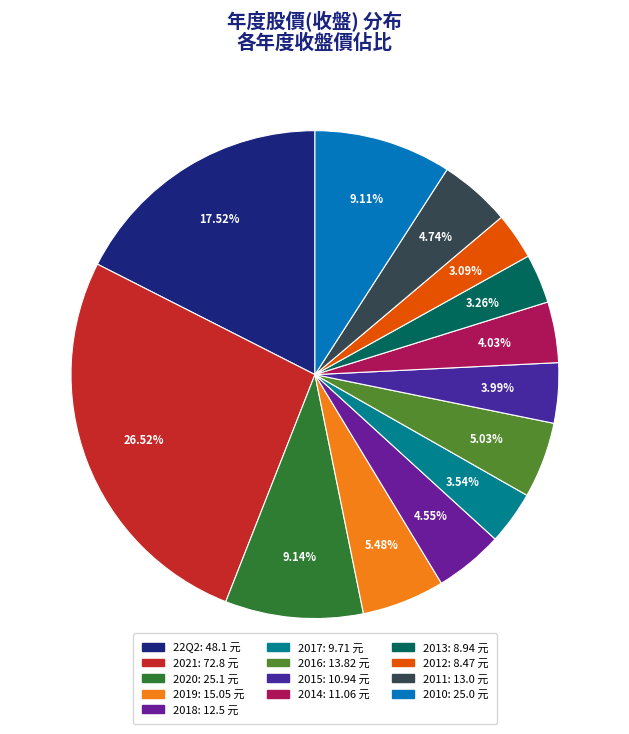

Is there a majority slice in this chart?

No